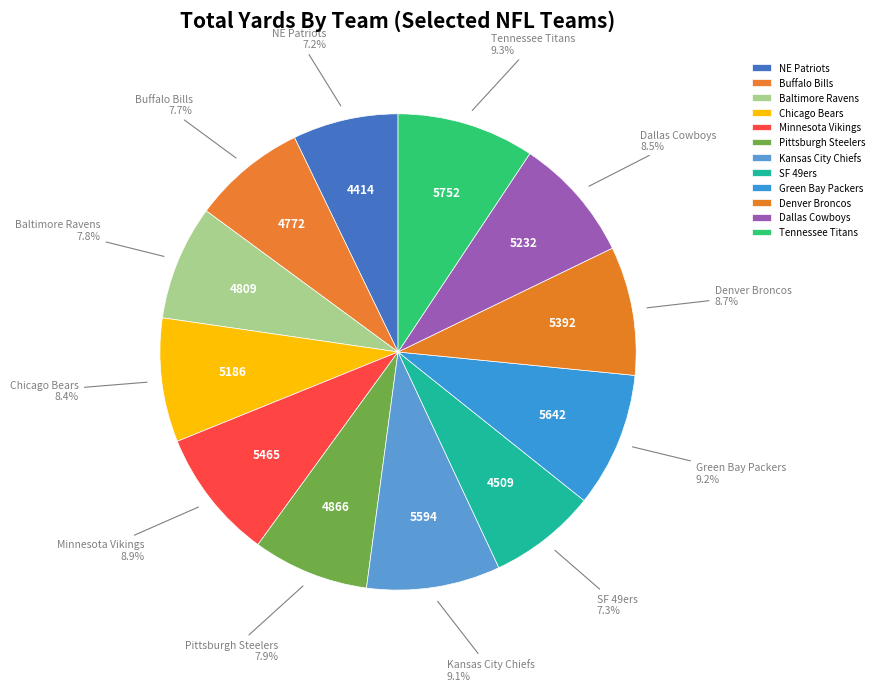

How much of the chart is everything except Kansas City Chiefs?

90.9%